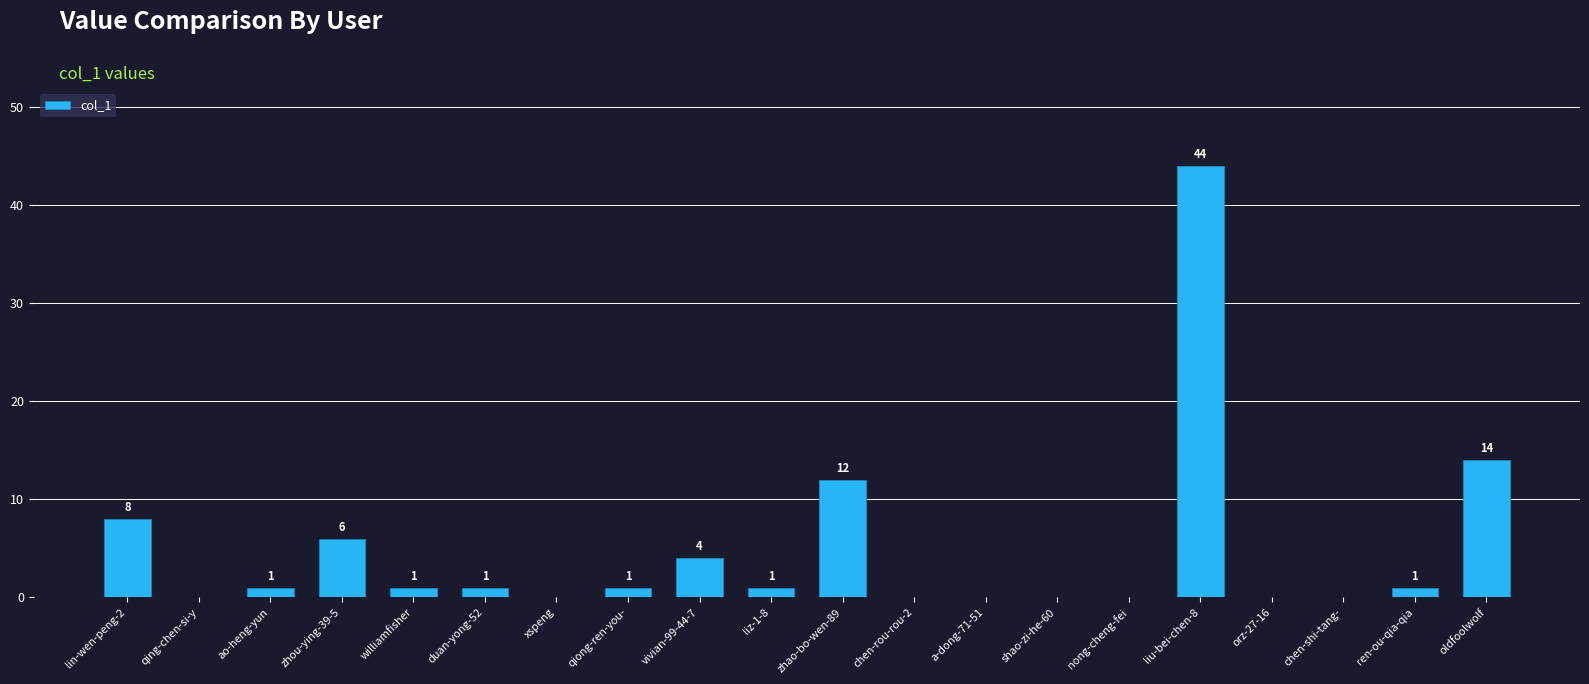

At which label does the data first exceed 1?

lin-wen-peng-2